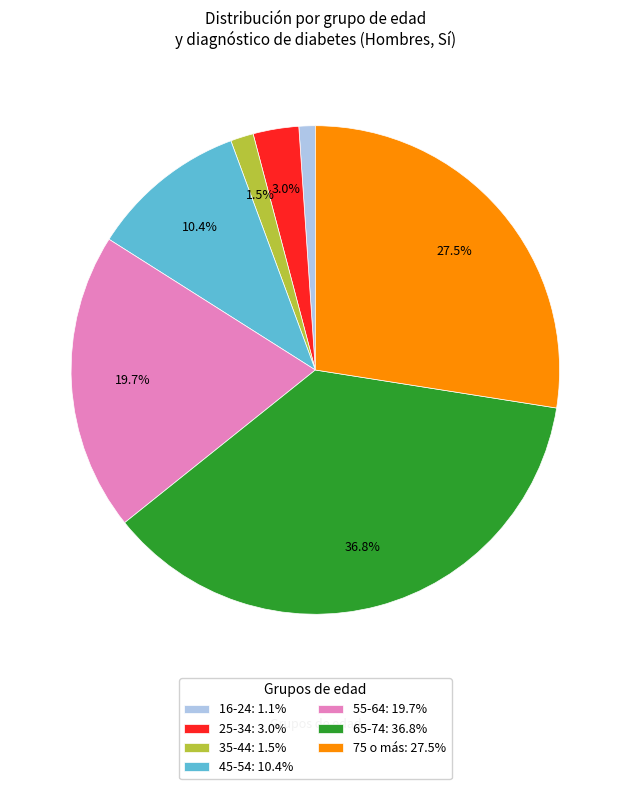

Between 35-44: 1.5% and 75 o más: 27.5%, which is larger?

75 o más: 27.5%